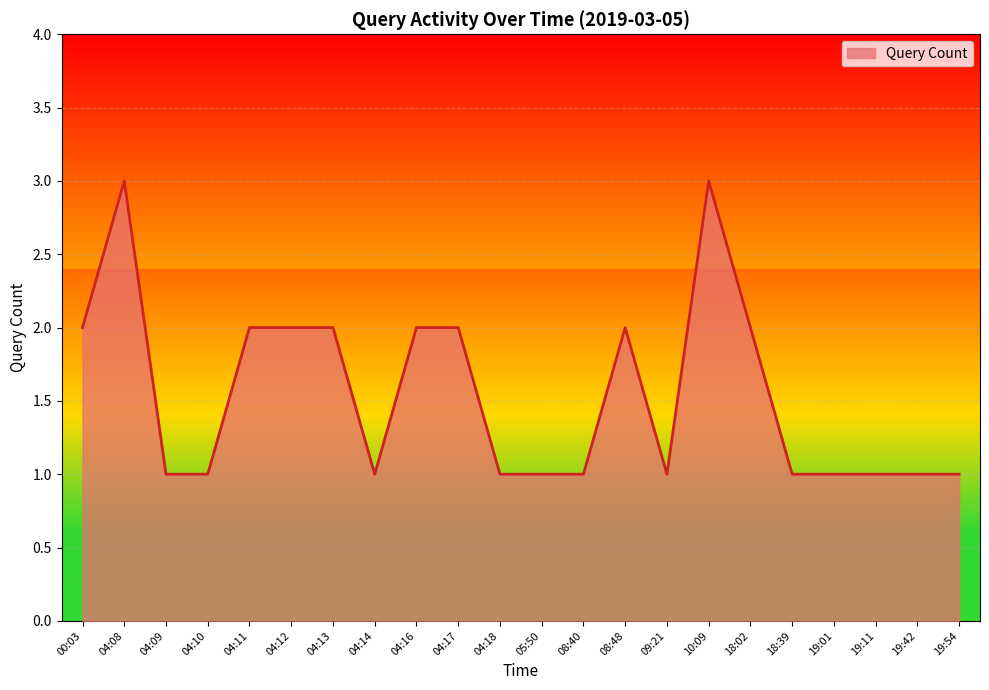

Reading left to right, transcribe all the data shown in this chart.

2	3	1	1	2	2	2	1	2	2	1	1	1	2	1	3	2	1	1	1	1	1